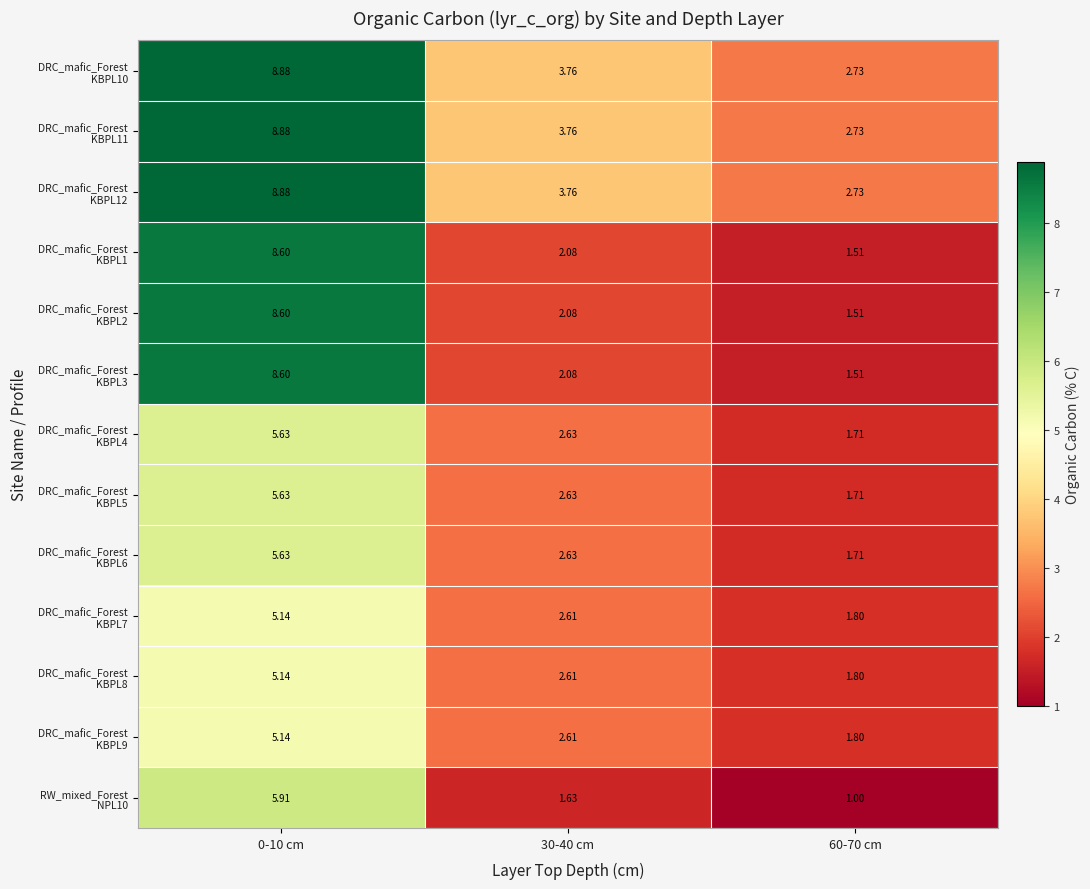

Count the number of categories in the chart.

3